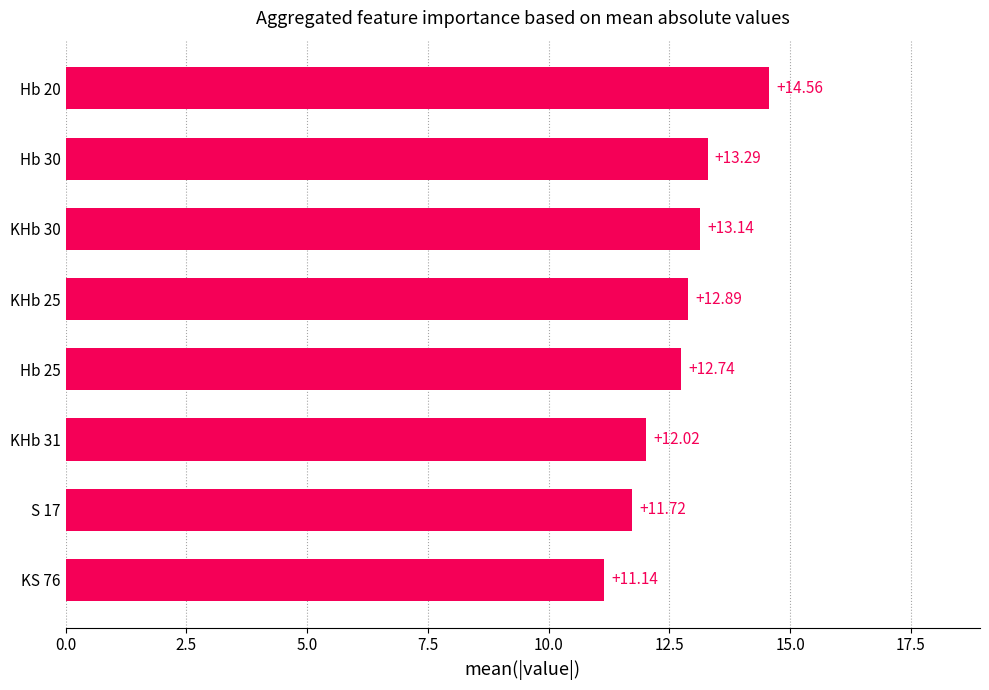

List the labels in order of value, largest first.

Hb 20, Hb 30, KHb 30, KHb 25, Hb 25, KHb 31, S 17, KS 76